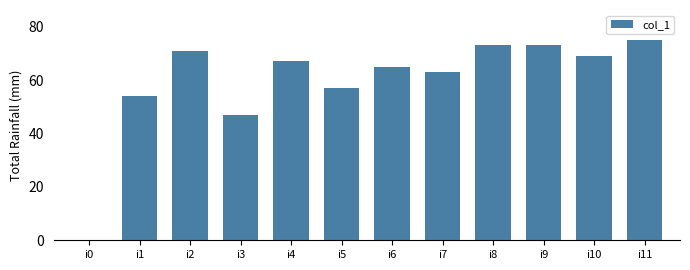

What is the change in value from i3 to i8?

+26